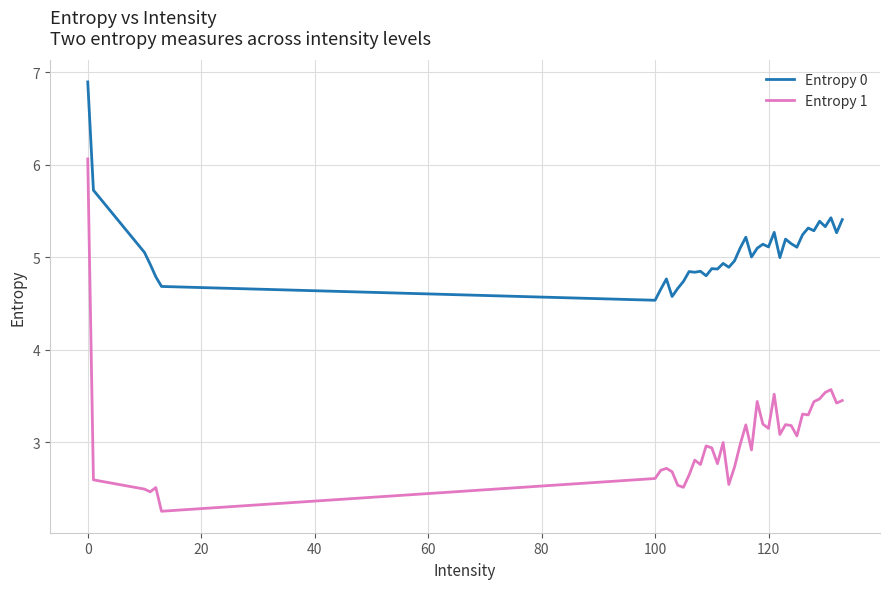

What are all the series names shown in the legend?

Entropy 0, Entropy 1